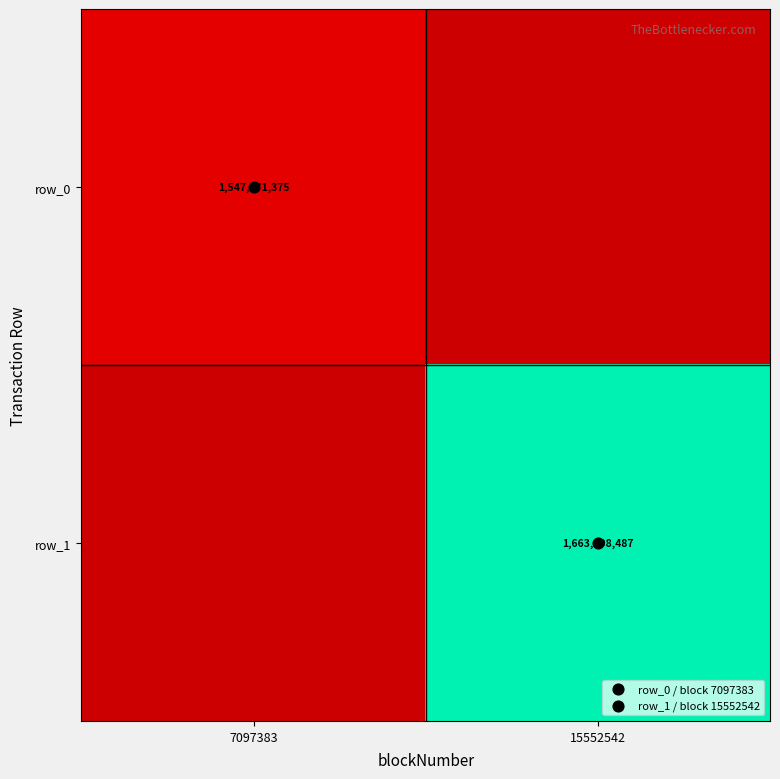

Which has a higher value, 15552542 or 7097383?

7097383